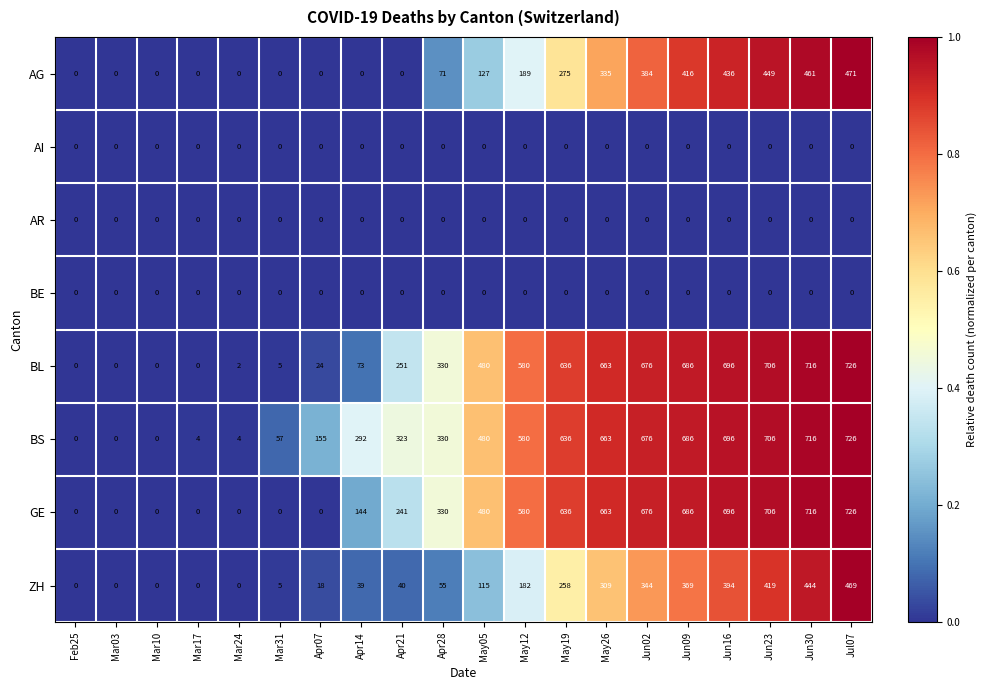

Which category has the highest value across all series?

Jul07